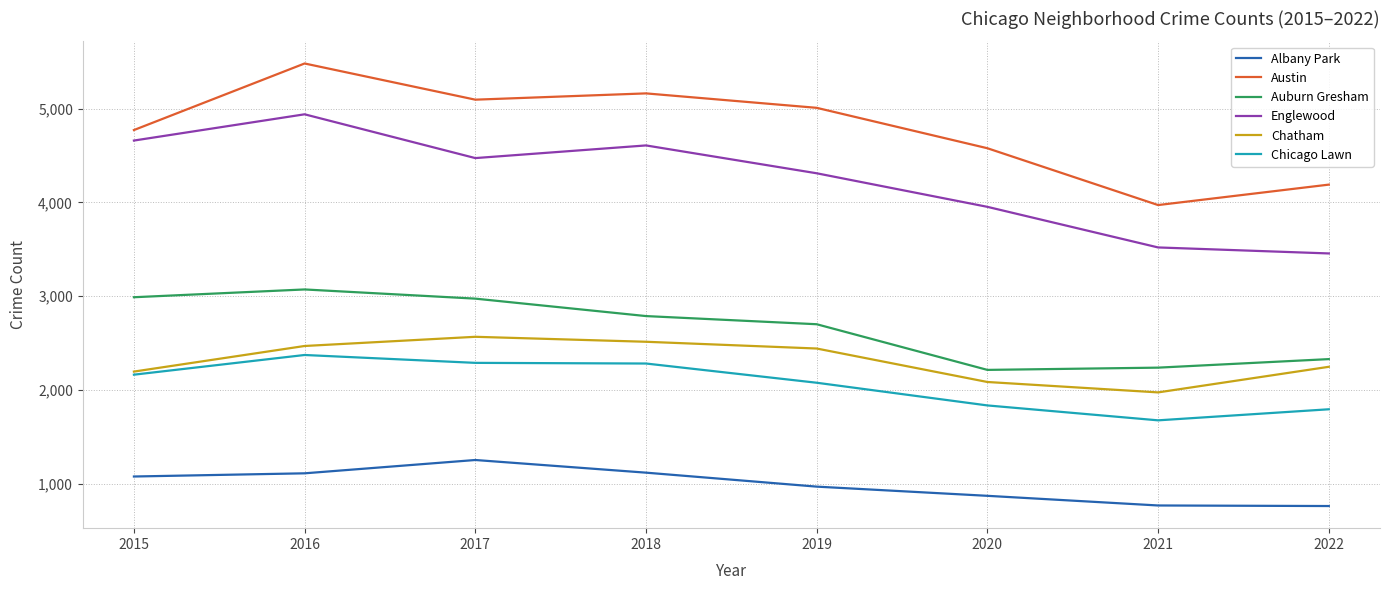

How many lines are shown in the chart?

6